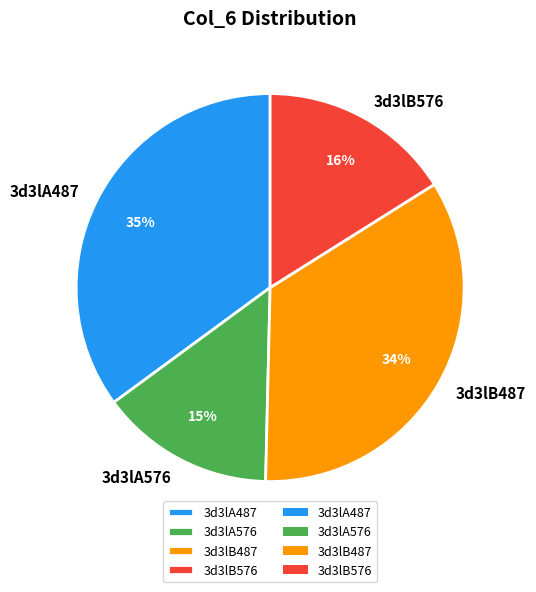

Rank the categories by value from highest to lowest.

3d3lA487, 3d3lB487, 3d3lB576, 3d3lA576